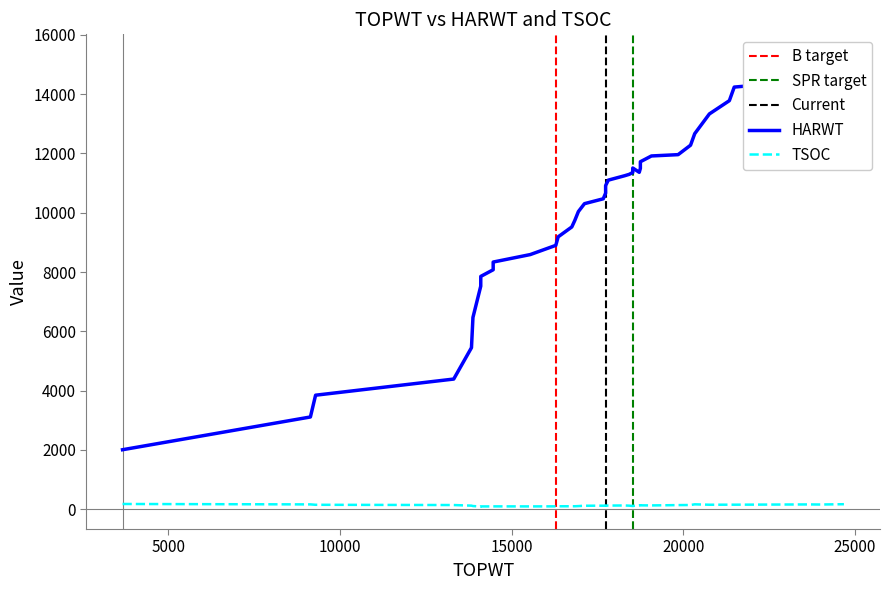

Which series has the largest total across all categories?

HARWT